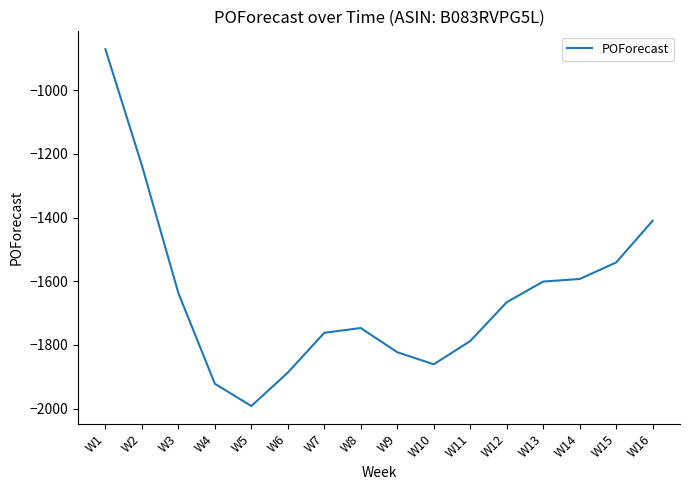

What is the maximum value shown in the chart?

-871